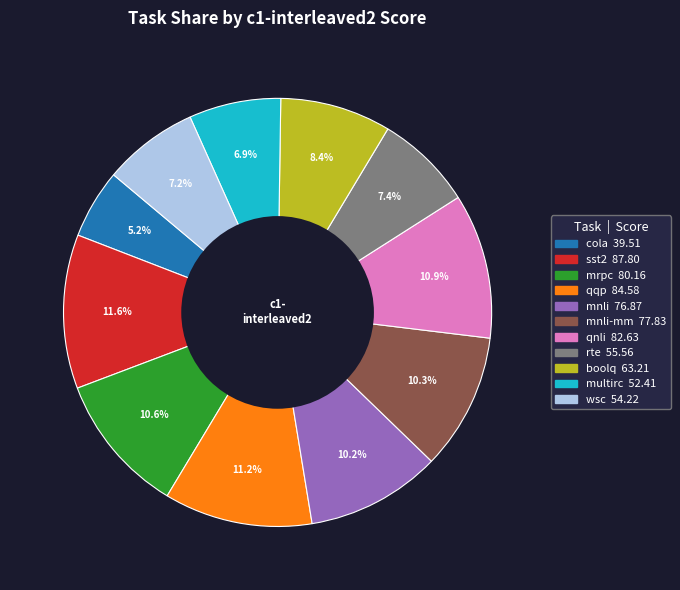

Does any single category account for the majority?

No